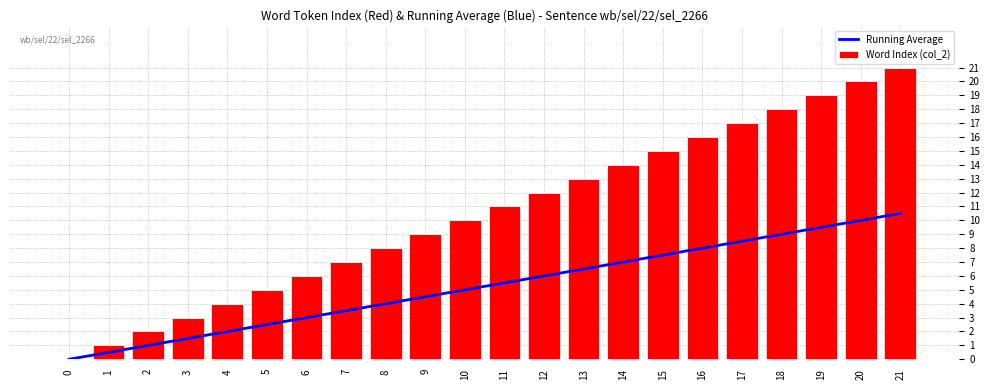

What is the average value of the Word Index (col_2) series?

10.5